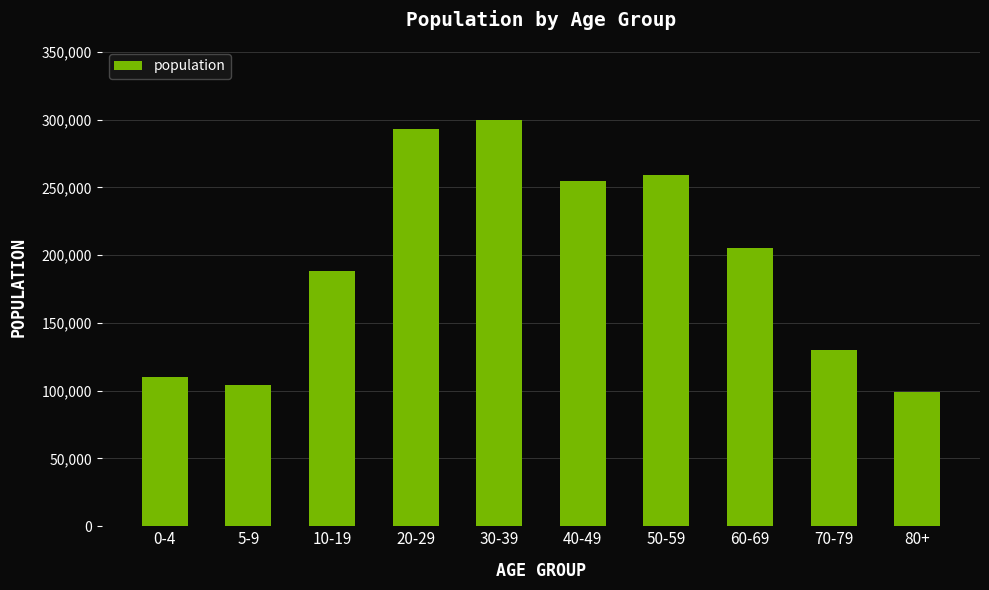

How many data points are less than 205005?

5